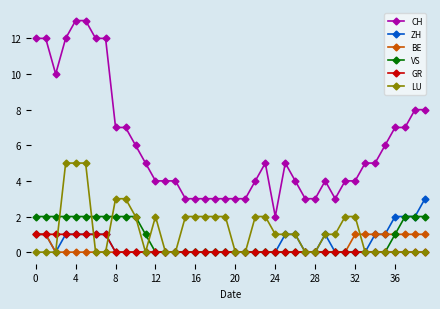

How many data points does each series have?

40